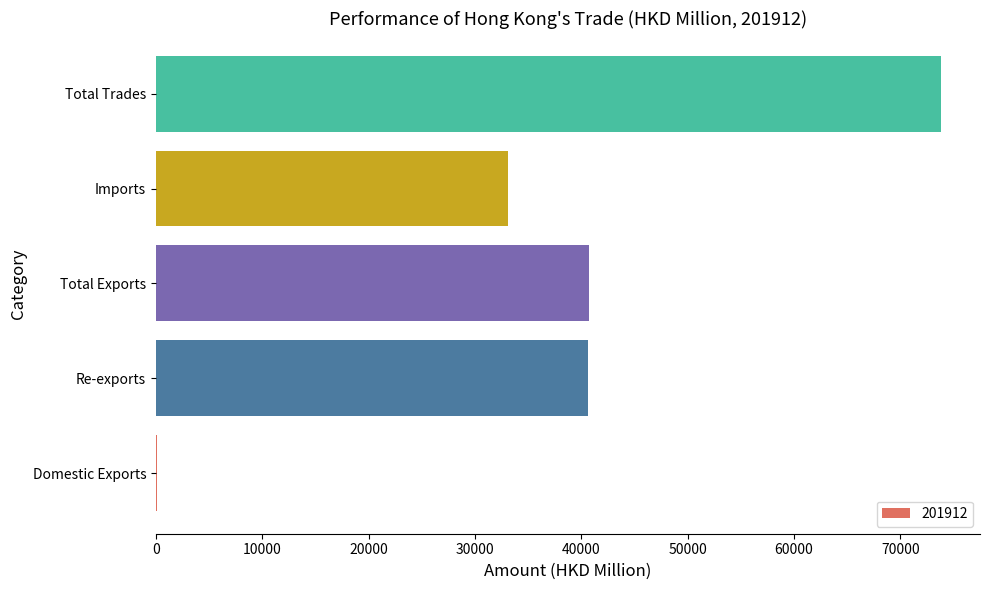

What is the greatest value displayed?

73800.0